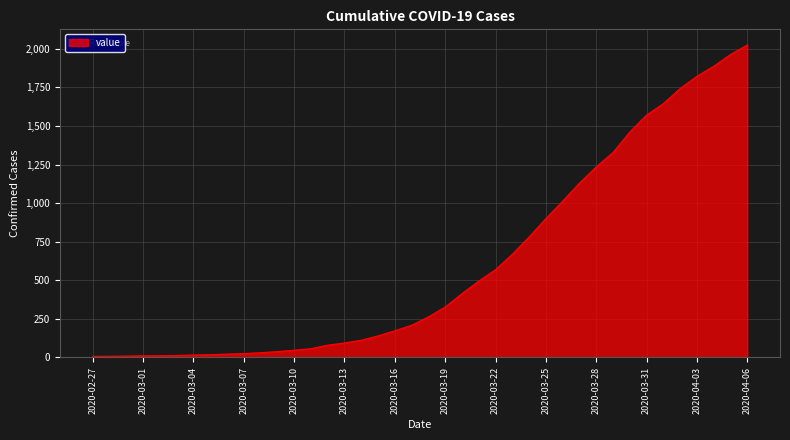

What is the difference between the maximum and minimum values?

2018